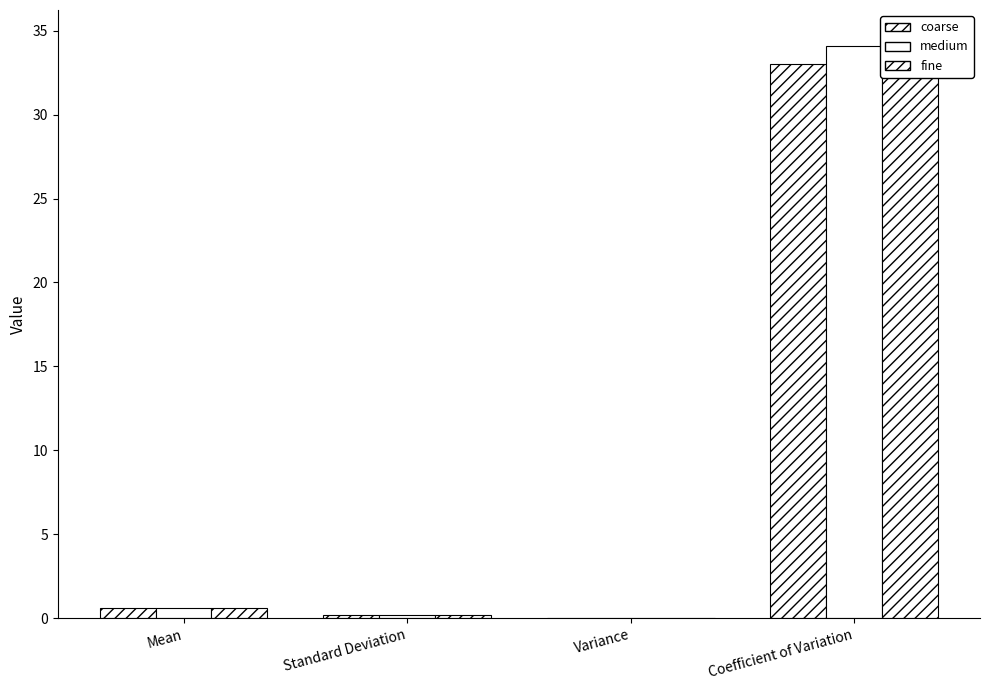

The value of medium at Variance is 0.0. True or false?

True